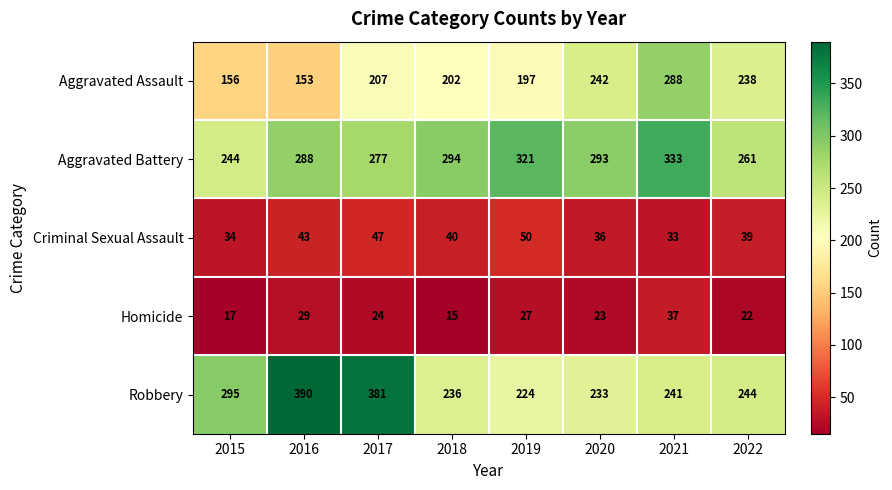

At 2021, list the series in order from smallest to largest.

Criminal Sexual Assault, Homicide, Robbery, Aggravated Assault, Aggravated Battery